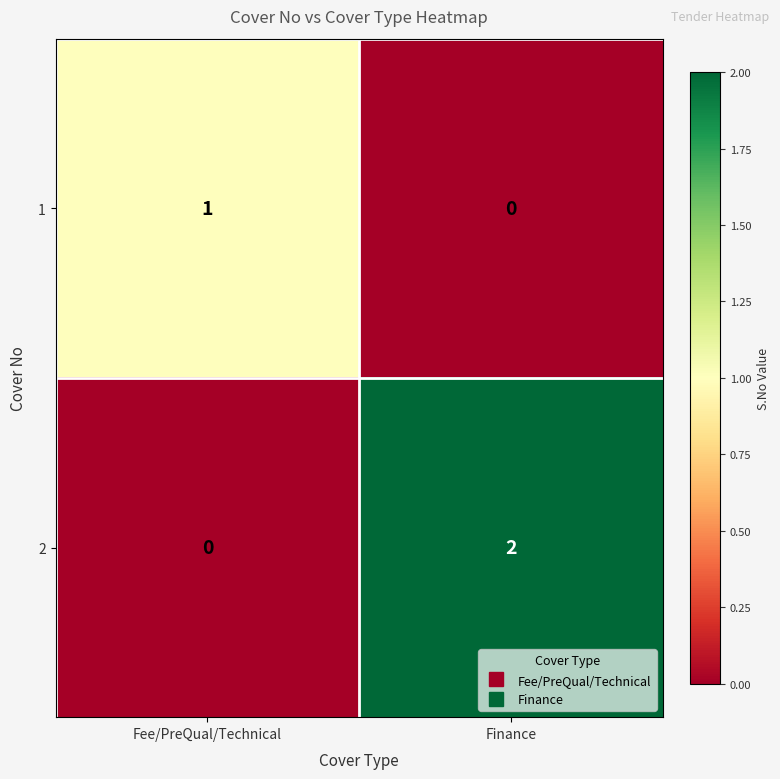

Count the number of categories in the chart.

2